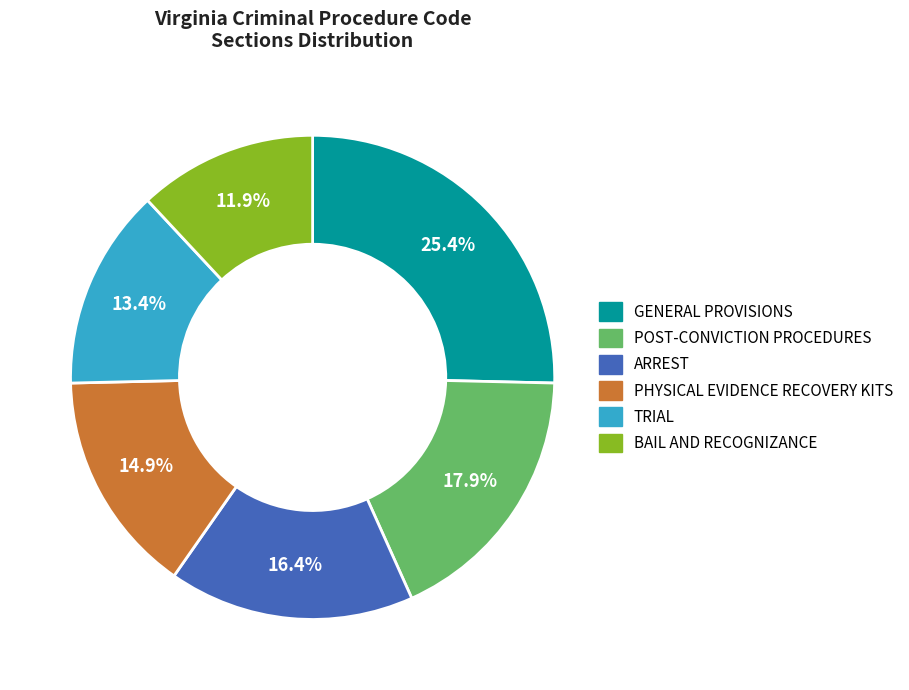

Does any single category account for the majority?

No